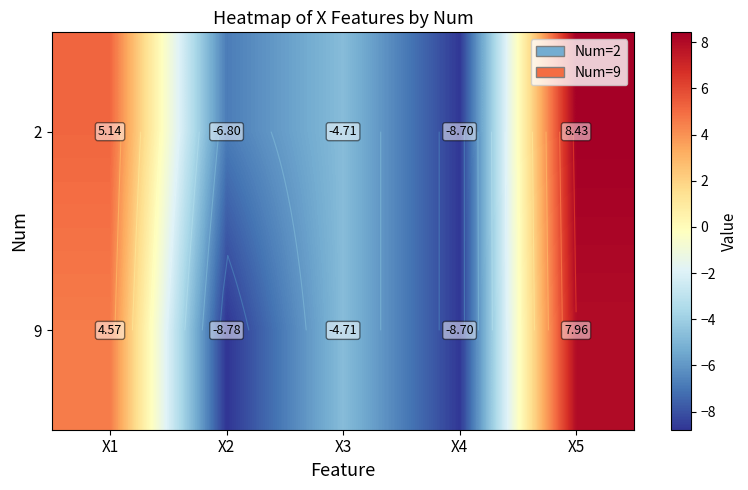

The value of 2 at X3 is -1.4. True or false?

False